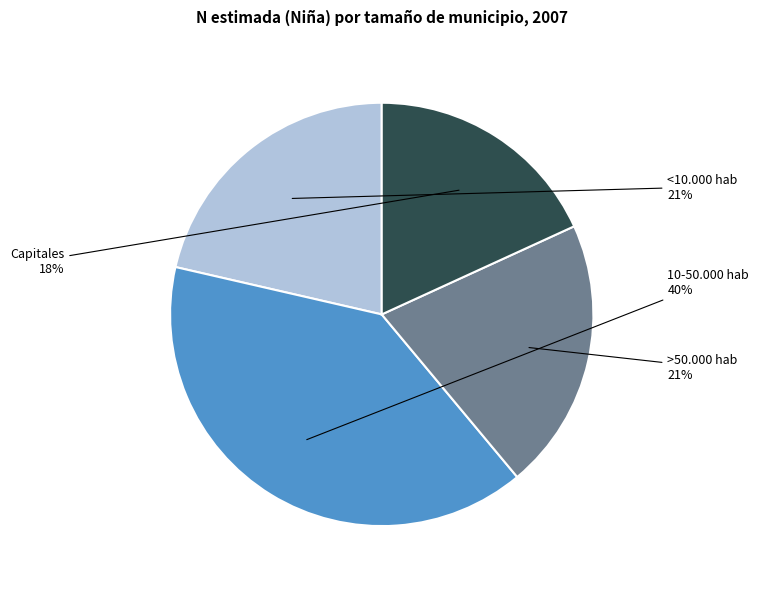

To the nearest percent, what is the average slice percentage?

25%